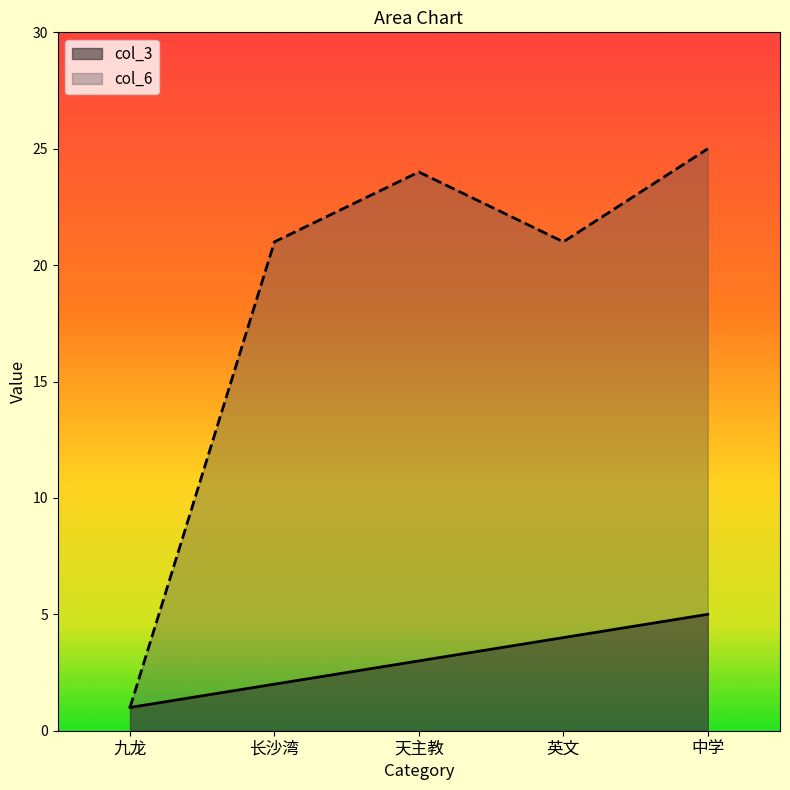

Reading left to right, list all the values displayed in this chart.

col_3: 1	2	3	4	5
col_6: 1	21	24	21	25